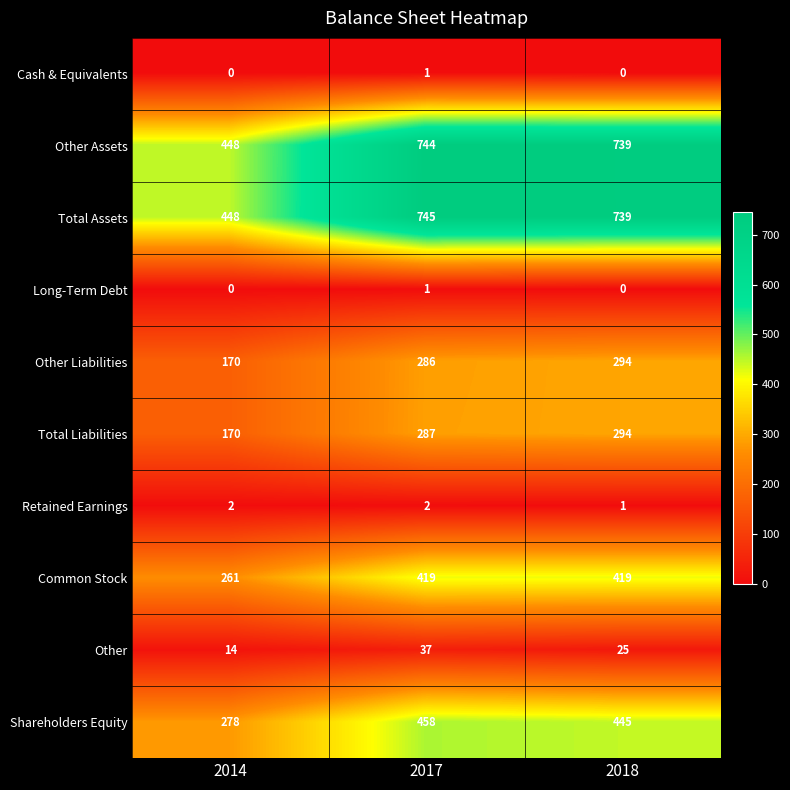

Which series has the largest total across all categories?

Total Assets